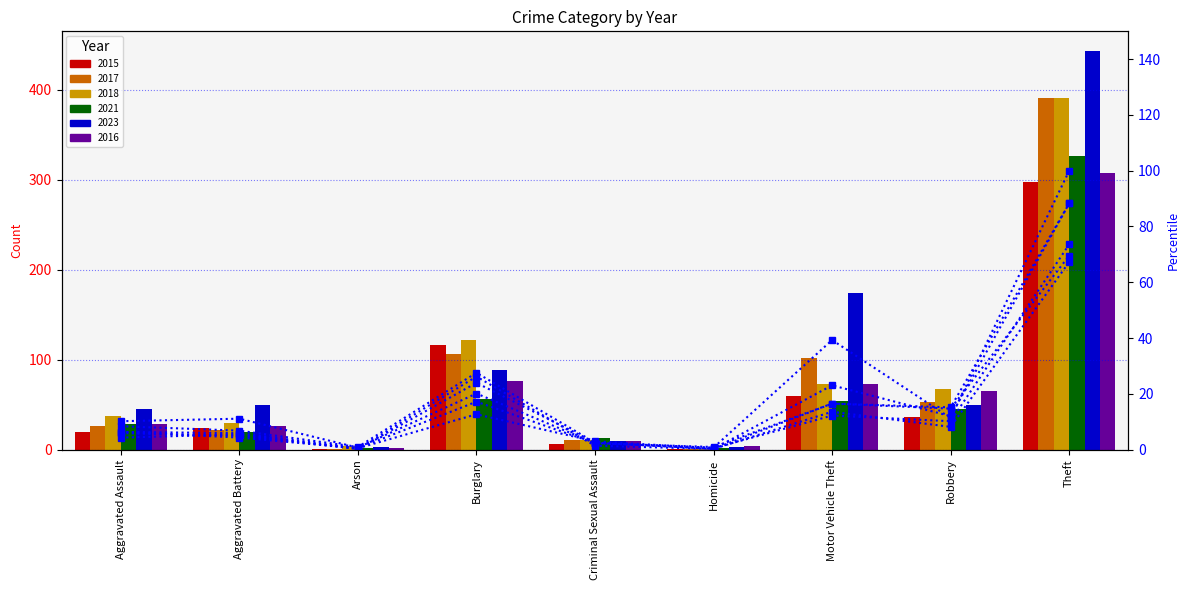

What is the label of the 4th bar from the left?

Burglary